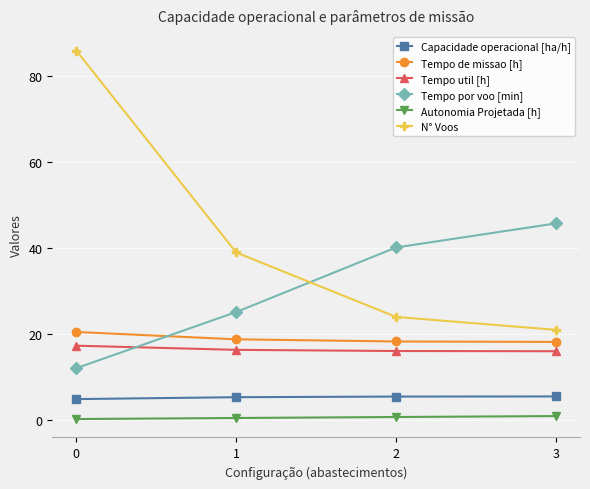

What is the minimum value for Tempo por voo [min]?

12.1